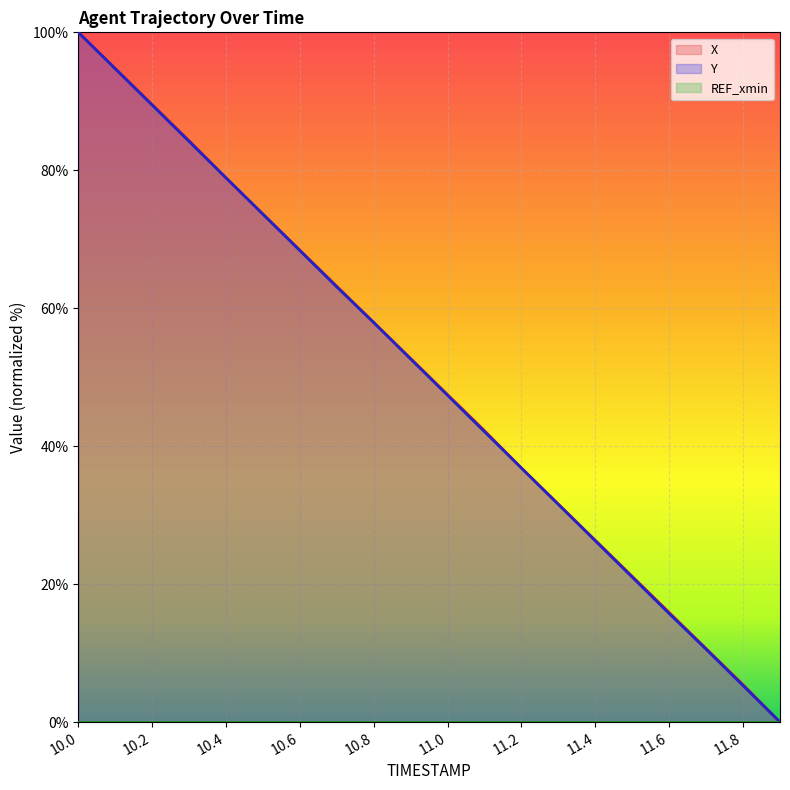

List the labels in order of Y value, largest first.

10.0, 10.1, 10.2, 10.3, 10.4, 10.5, 10.6, 10.7, 10.8, 10.9, 11.0, 11.1, 11.2, 11.3, 11.4, 11.5, 11.6, 11.7, 11.8, 11.9